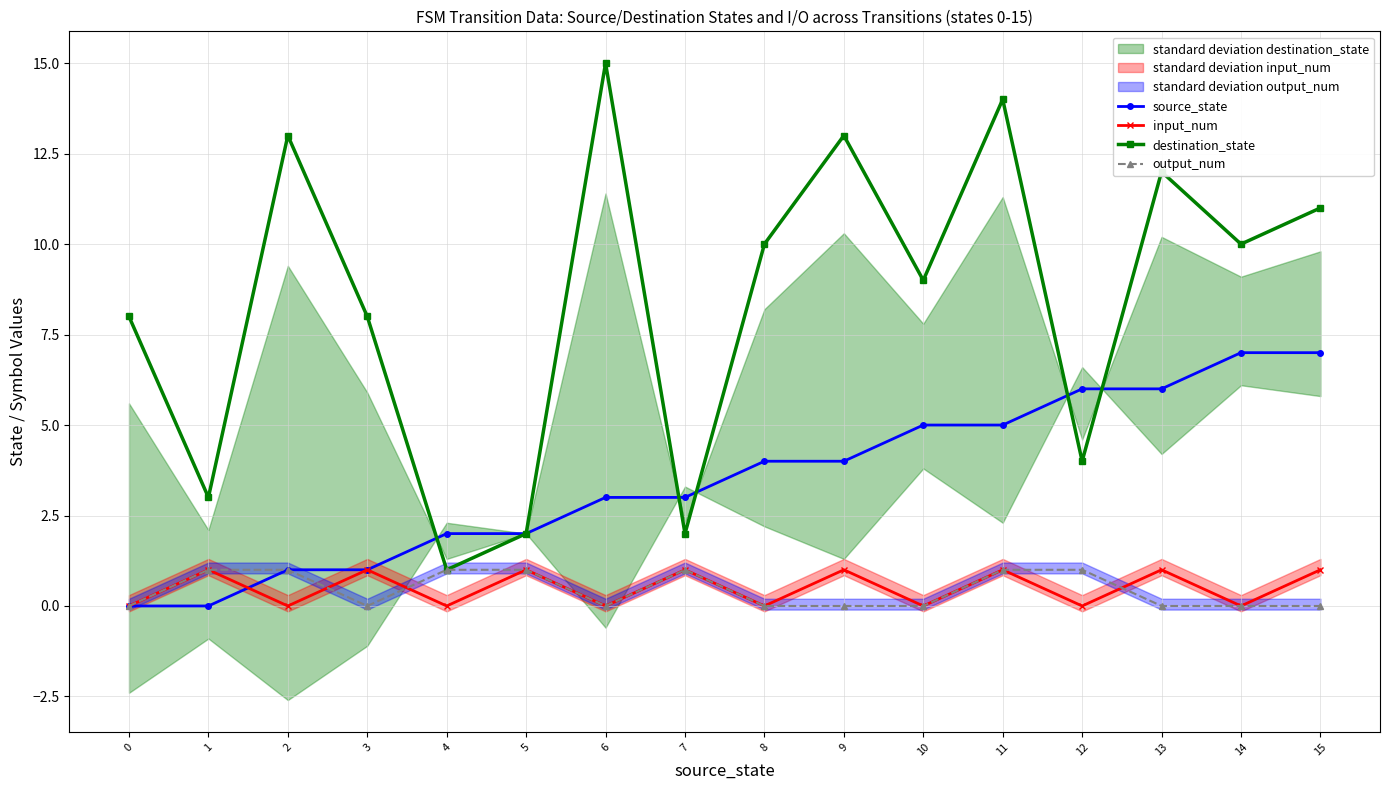

True or false: destination_state has a value of 4 at 10.

False